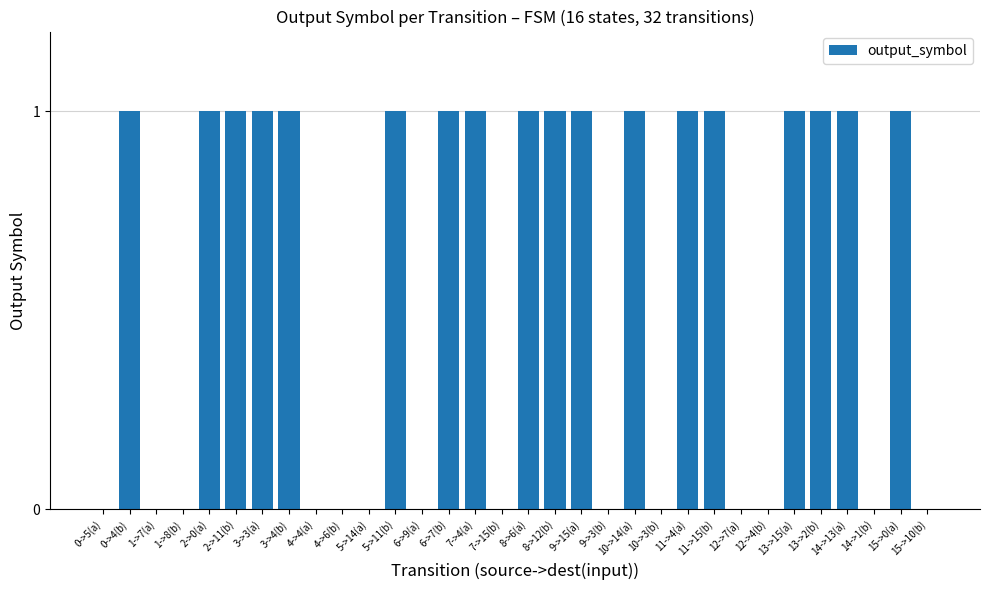

Between 13->15(a) and 4->4(a), which is larger?

13->15(a)